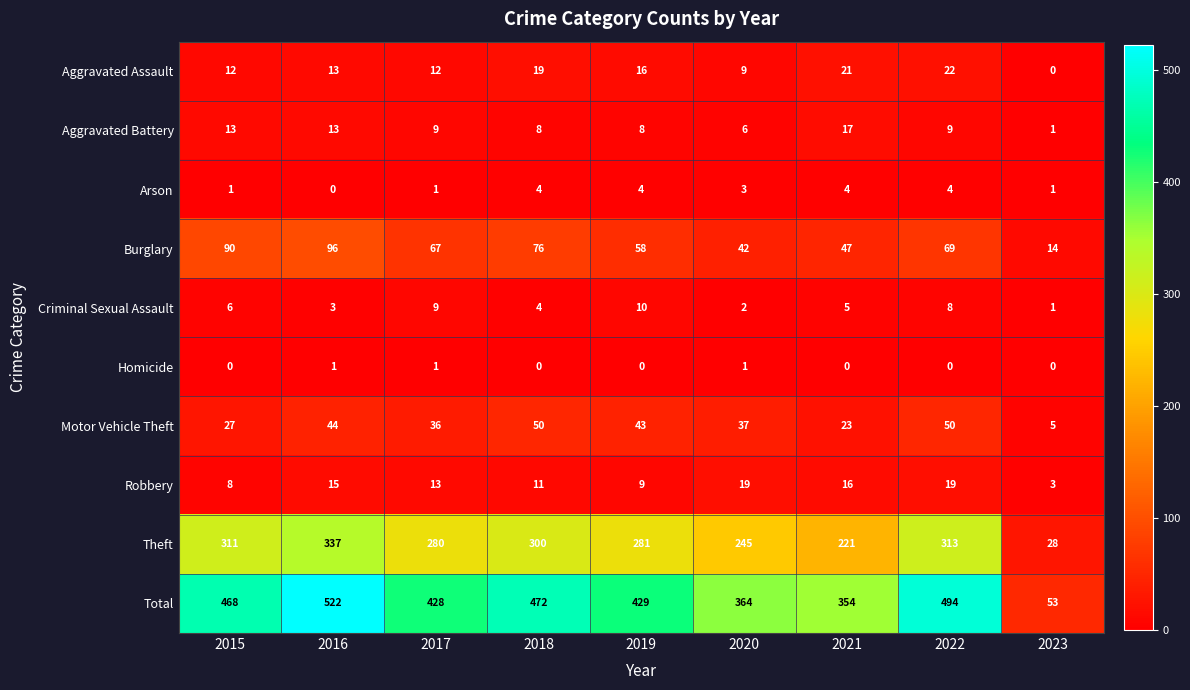

List the series in order of their peak value, lowest first.

Homicide, Arson, Criminal Sexual Assault, Aggravated Battery, Robbery, Aggravated Assault, Motor Vehicle Theft, Burglary, Theft, Total